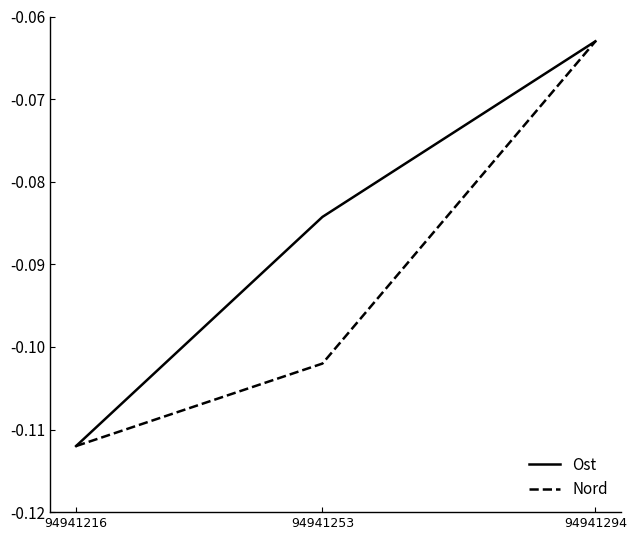

Is this an area chart (filled region under the line)?

No